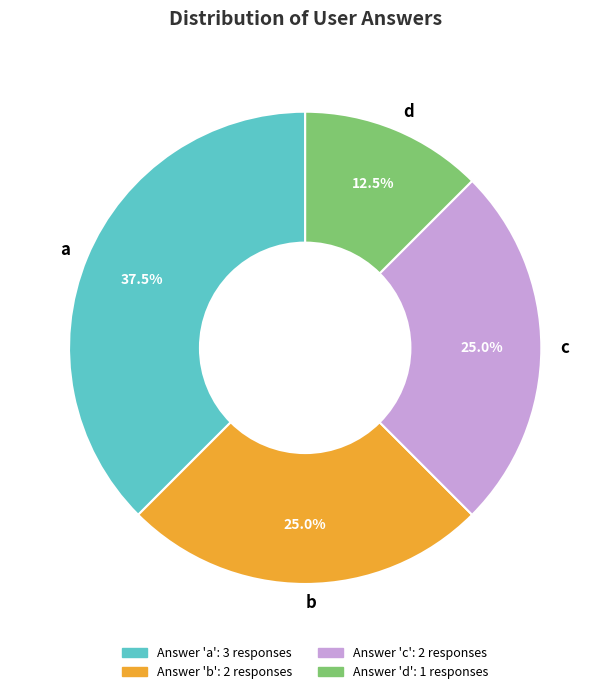

Count the number of slices in the pie.

4